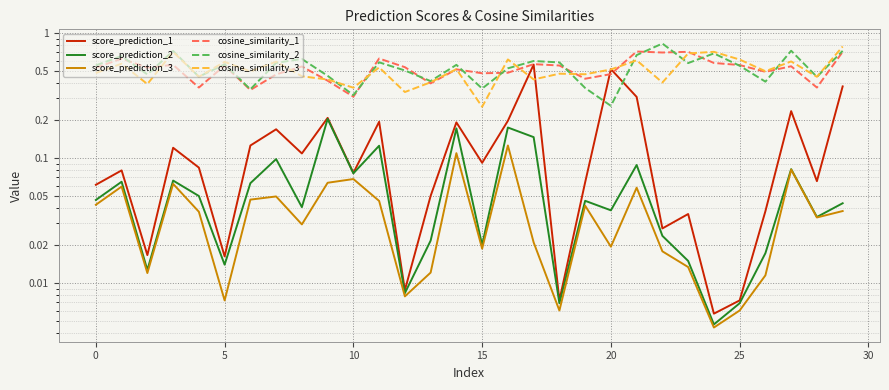

At which category is the sum across all series the highest?

29